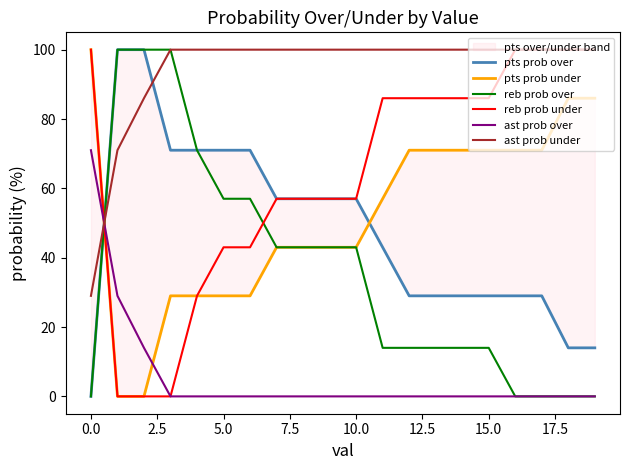

True or false: reb prob under has a value of 64 at 5.0.

False